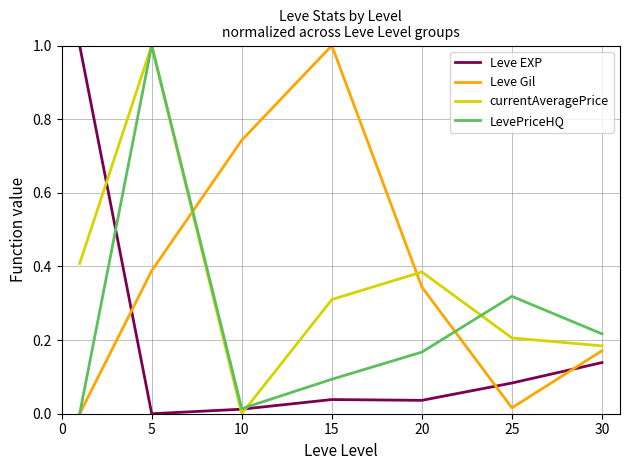

What is the greatest value displayed?

1.0